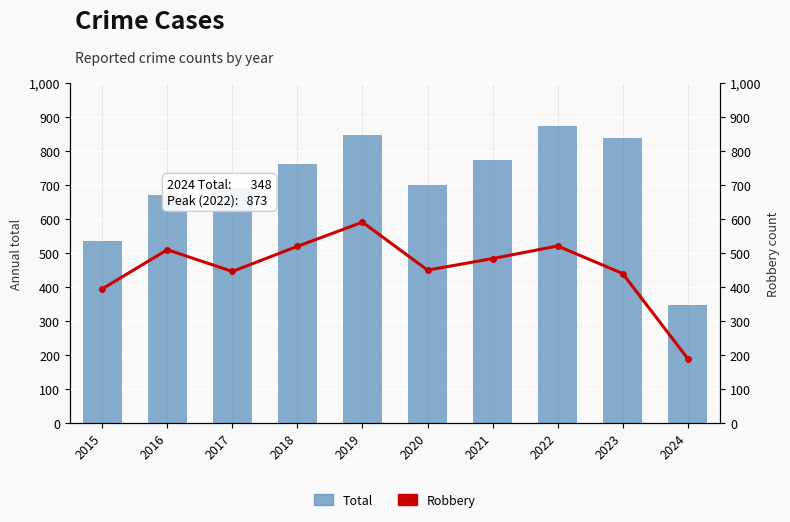

At which category is the sum across all series the highest?

2019